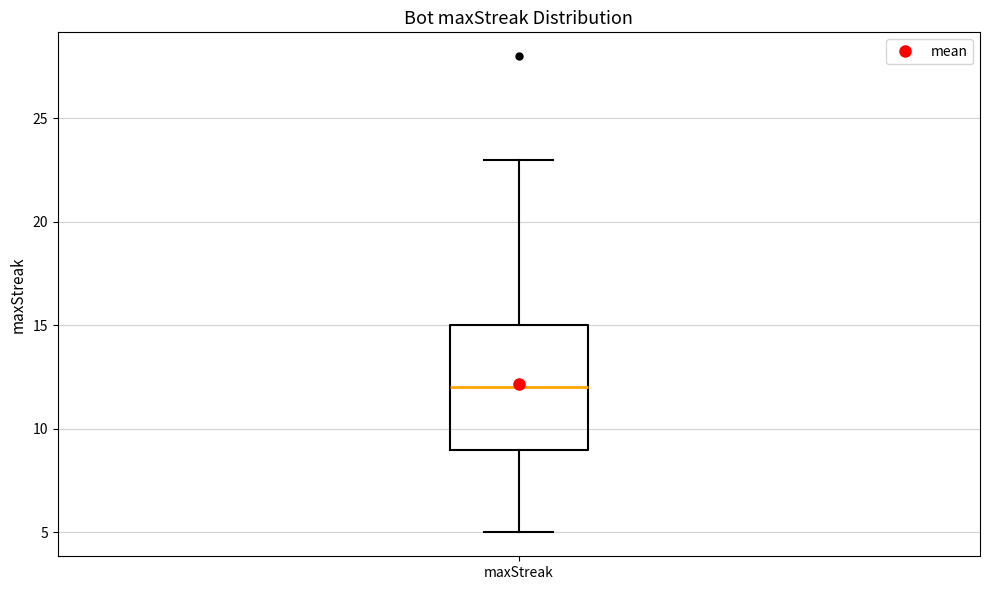

Transcribe this box plot: give where the median line is, the range the box spans, and where the two whiskers end, as read against the y-axis. The values are not printed on the chart, so give them approximately, as read against the axis.

median 12, box 9 to 15, whiskers 5 to 23